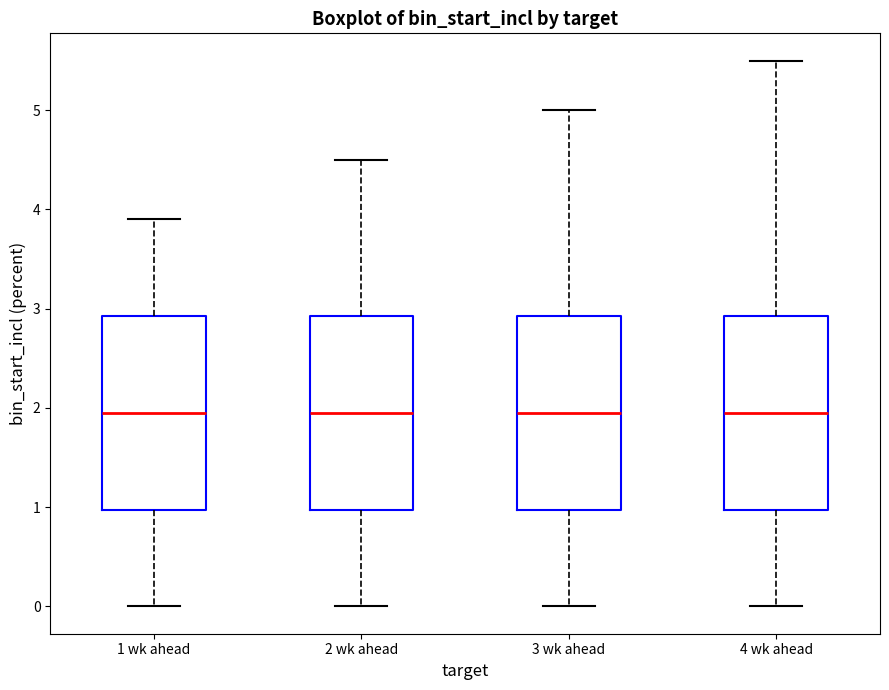

Reading left to right, transcribe this box plot: for each box, give where its median line is, the range the box spans, and where its two whiskers end, as read against the y-axis. The values are not printed on the chart, so give them approximately, as read against the axis.

1 wk ahead: median 2.0, box 1.0 to 2.9, whiskers 0.0 to 3.9
2 wk ahead: median 2.0, box 1.0 to 2.9, whiskers 0.0 to 4.5
3 wk ahead: median 2.0, box 1.0 to 2.9, whiskers 0.0 to 5.0
4 wk ahead: median 2.0, box 1.0 to 2.9, whiskers 0.0 to 5.5